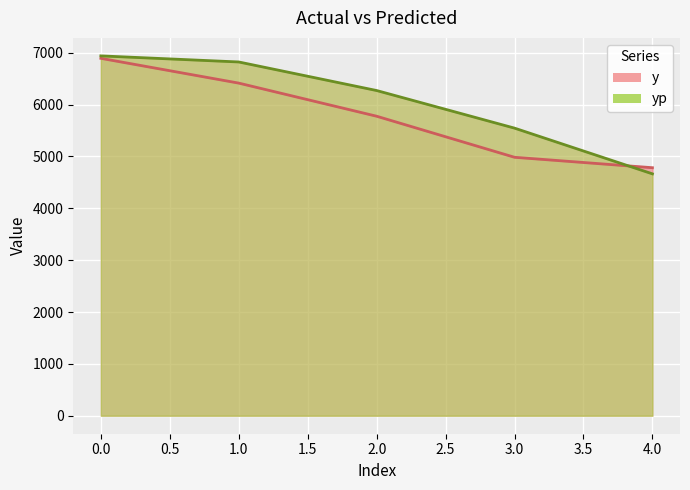

How many intersections are there between yp and y?

1